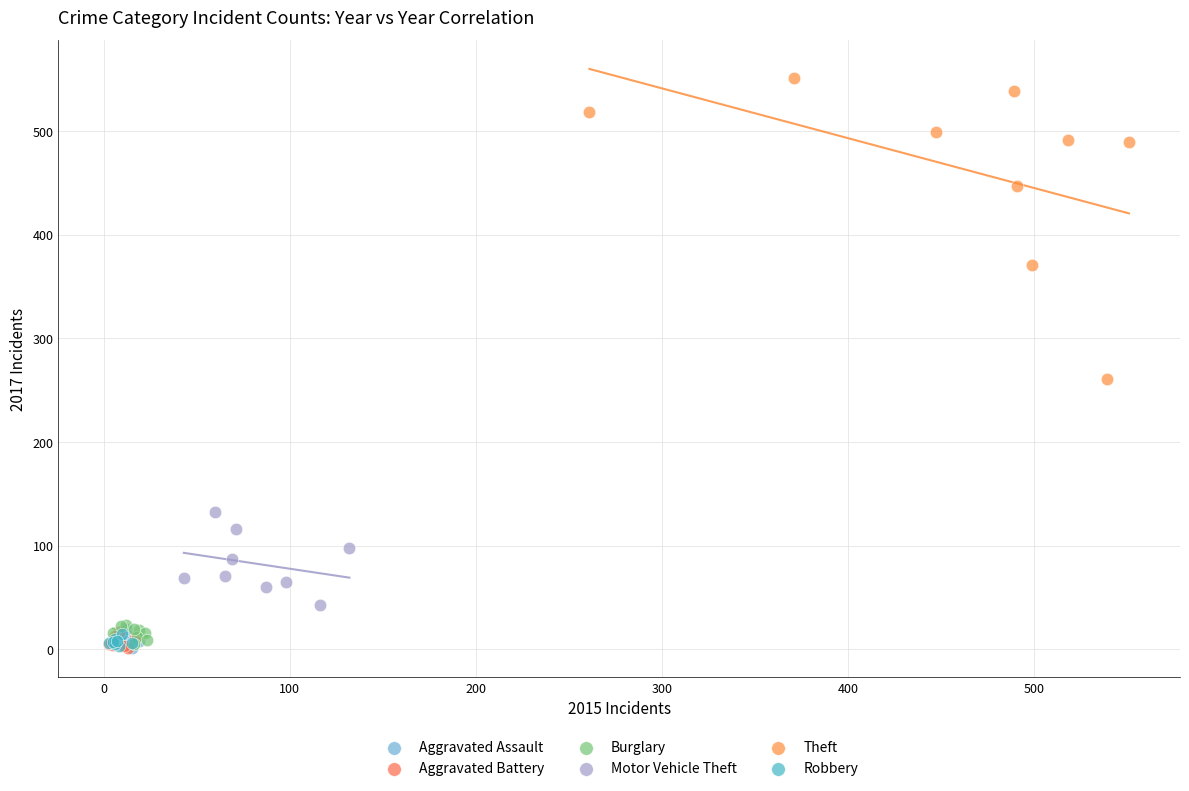

Which series has the largest Y range (max minus min)?

Theft